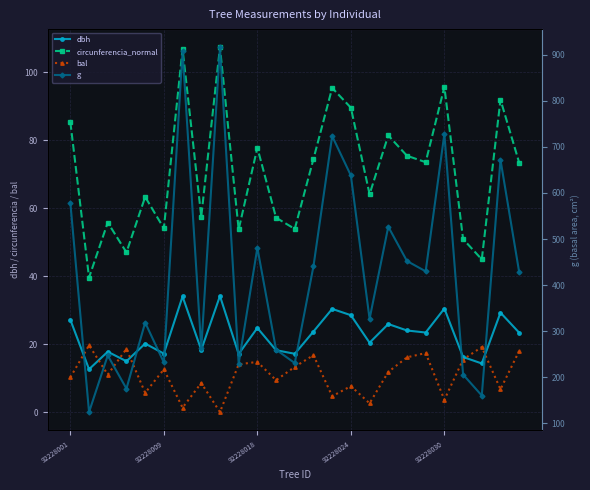

At 8, list the series in order from smallest to largest.

bal, dbh, circunferencia_normal, g